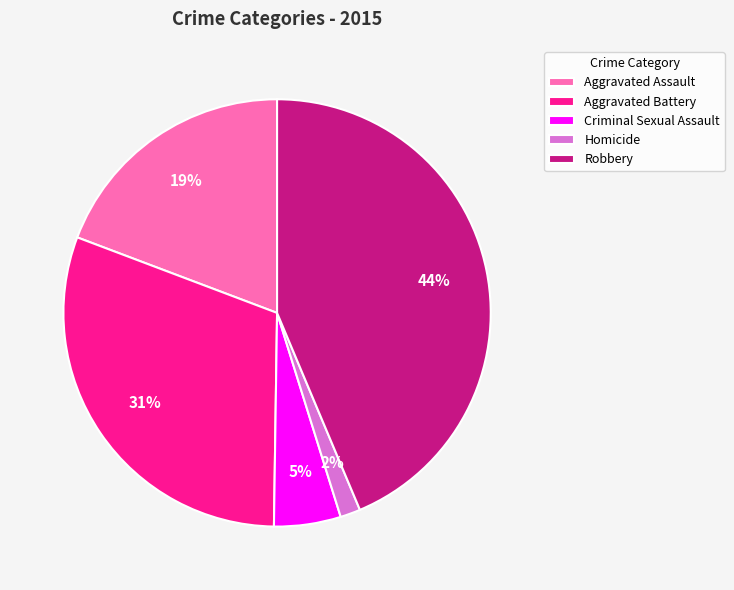

Do Homicide and Robbery together represent more than half of the pie?

No